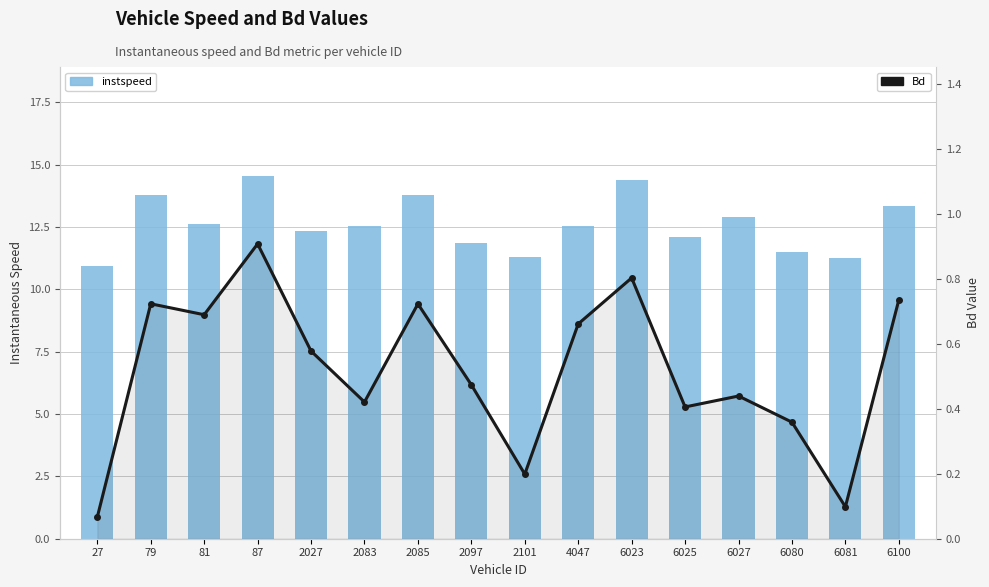

At which category is the sum across all series the highest?

87